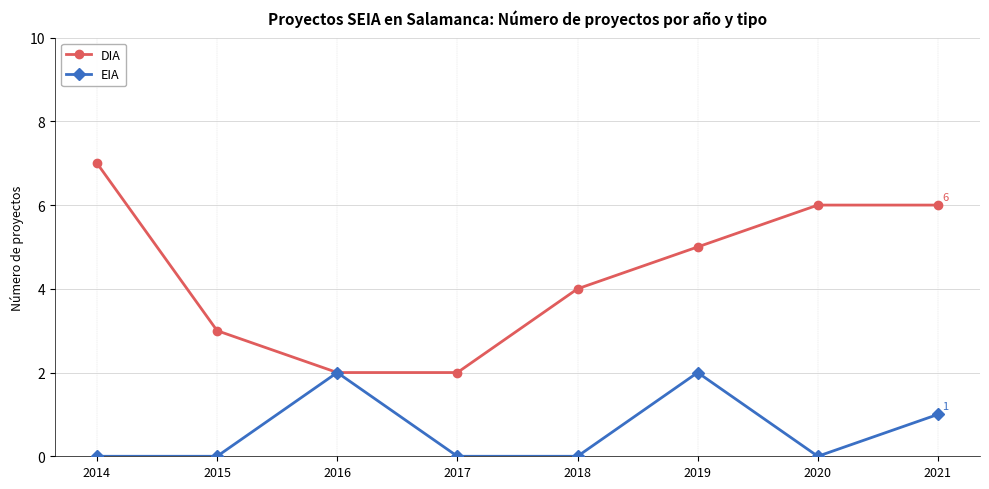

What is the approximate value of EIA at 2019?

2